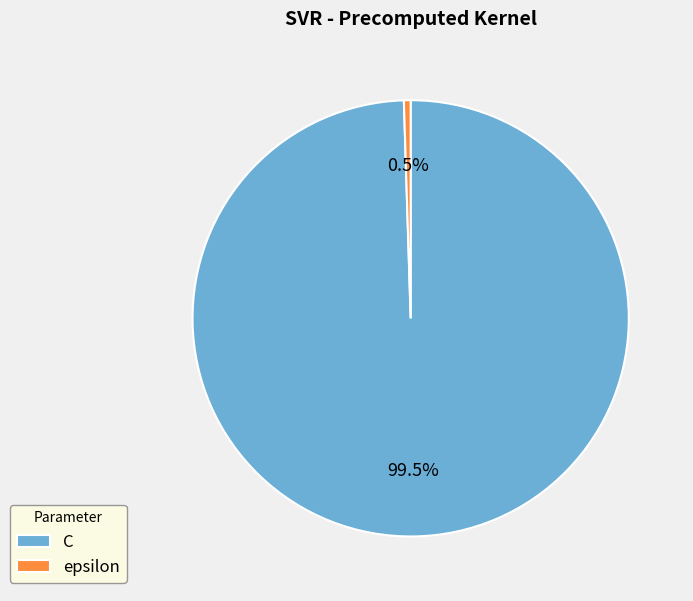

Which slice represents more than half of the pie?

C